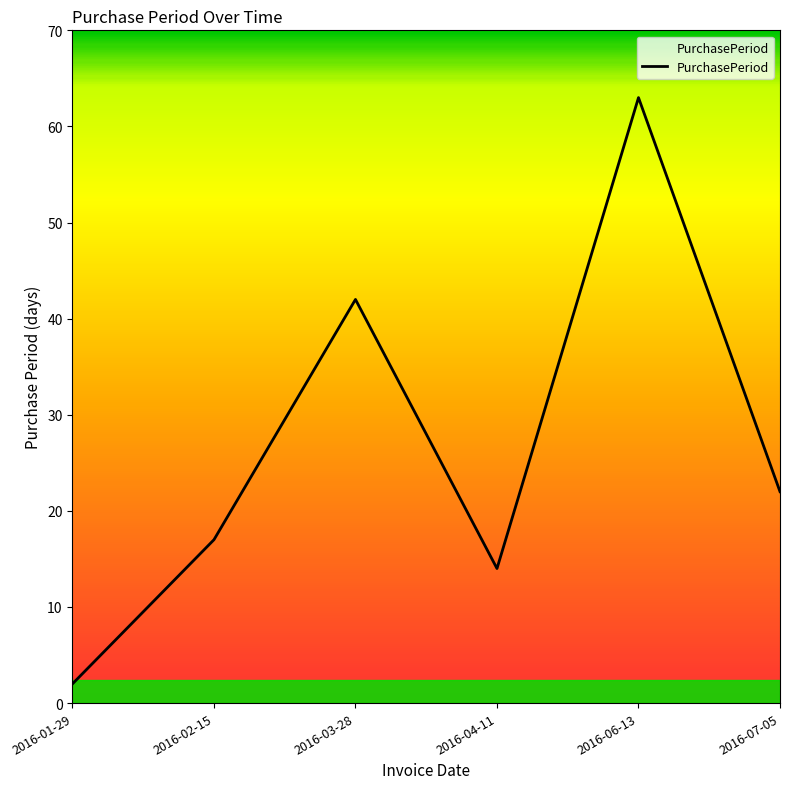

Rank the categories by value from highest to lowest.

2016-06-13, 2016-03-28, 2016-07-05, 2016-02-15, 2016-04-11, 2016-01-29